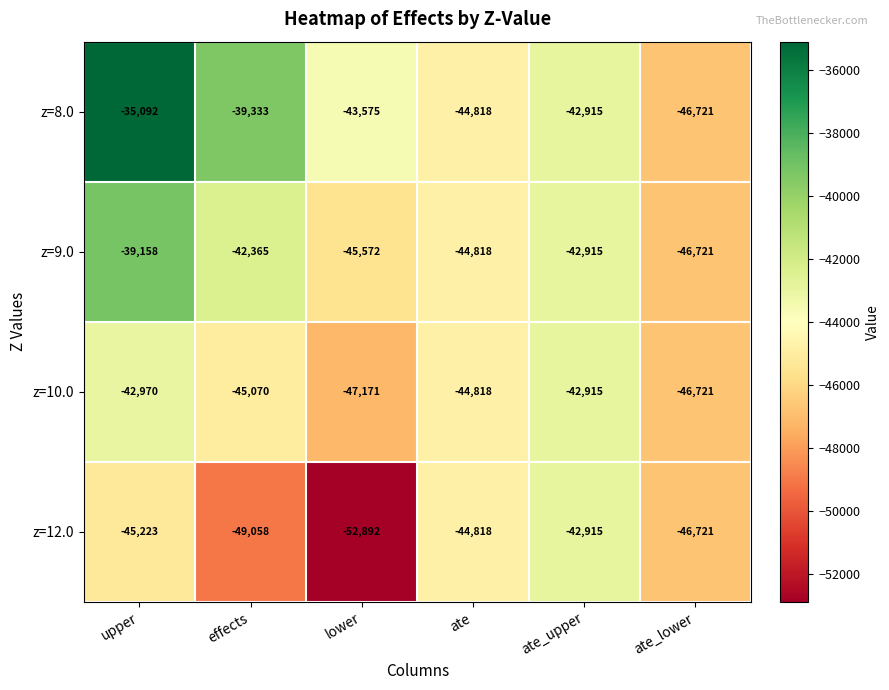

What is the total value across all series at ate_upper?

-171660